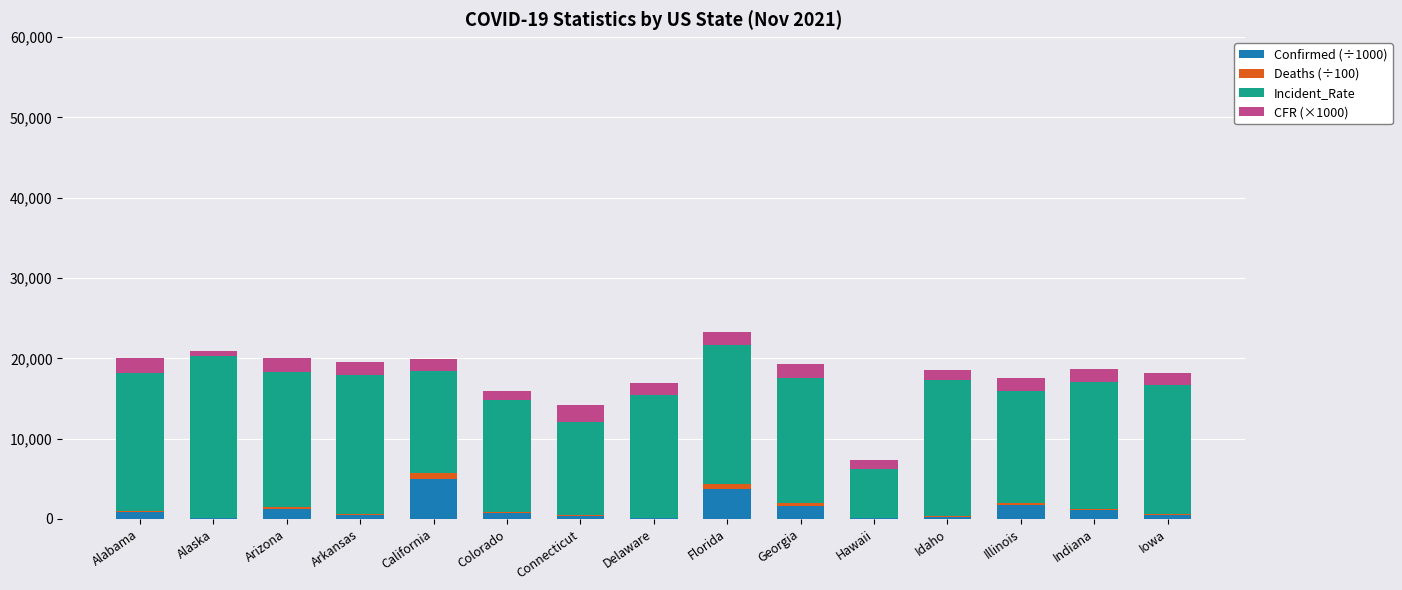

Which category has the highest value in the Confirmed (÷1000) series?

California